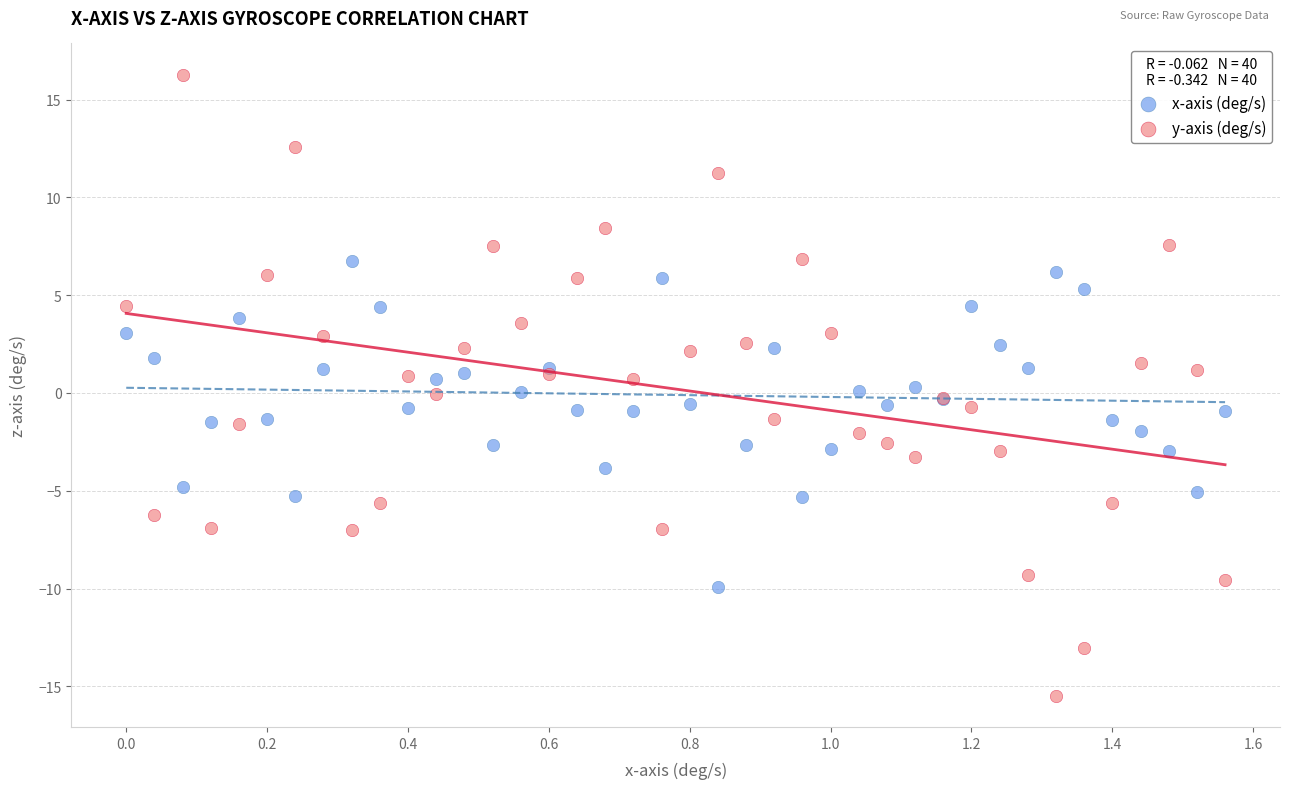

What is the X range (max minus min) for the scatter plot?

1.6